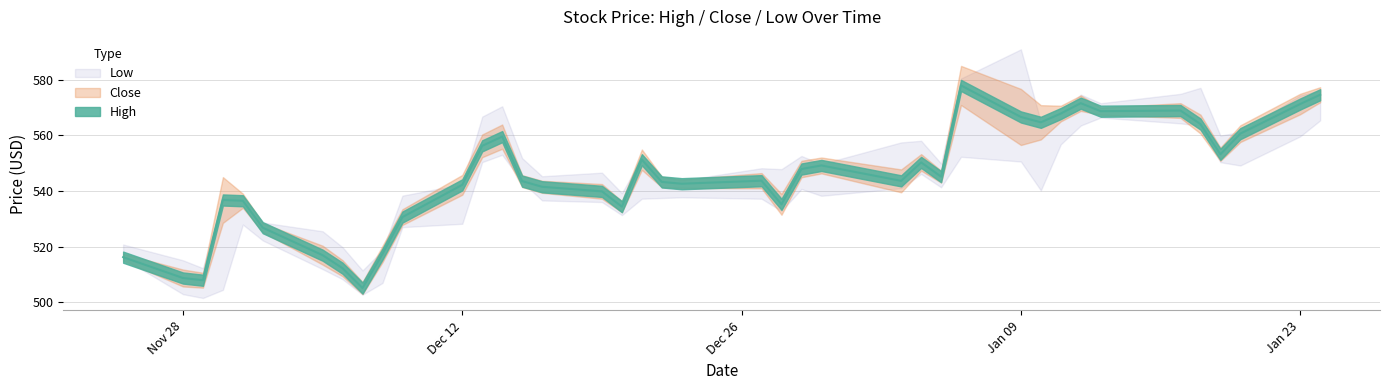

How many distinct data groups are displayed?

3